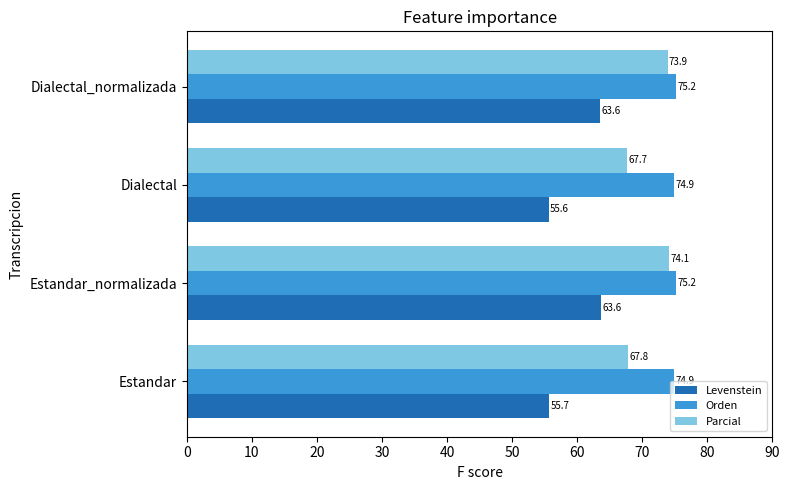

Which series has the largest total across all categories?

Orden